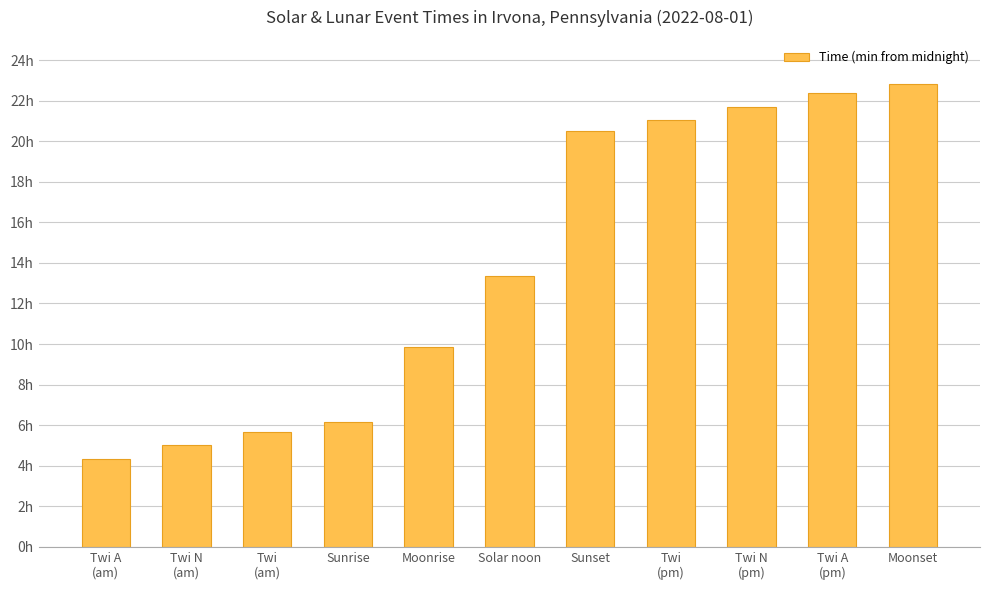

Does the chart contain any negative values?

No